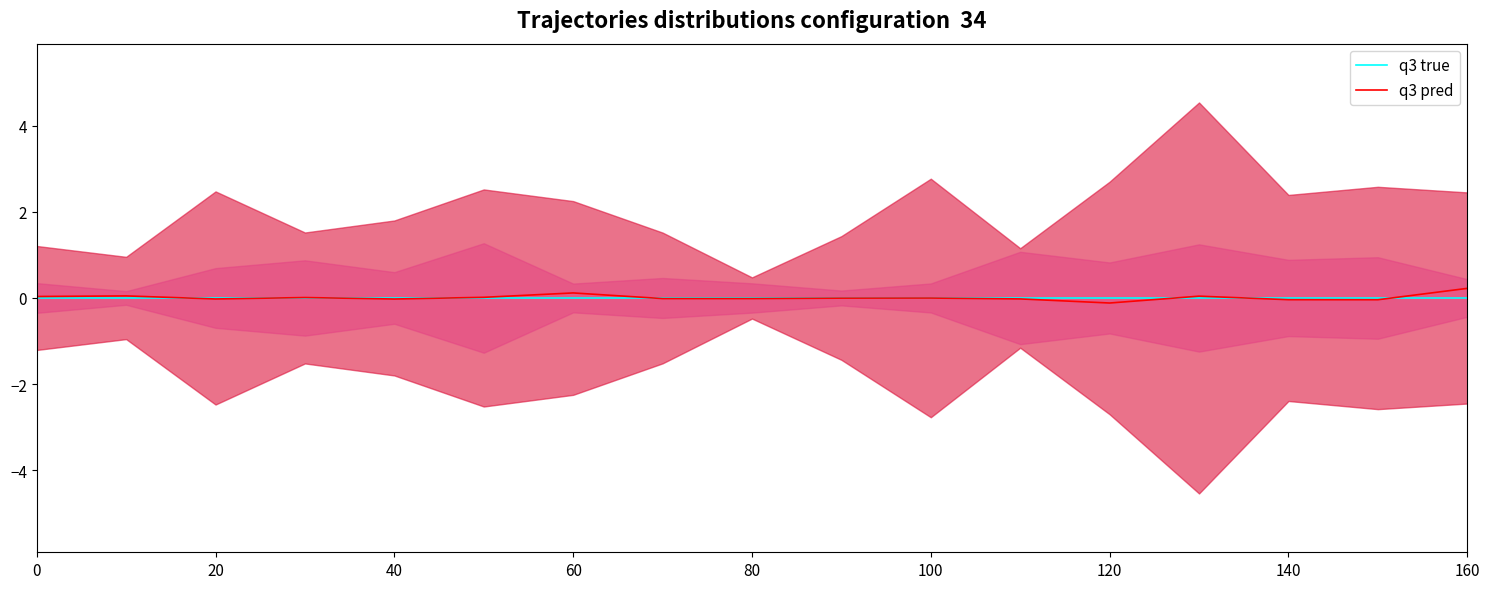

Between 13 and 40, which is larger?

13